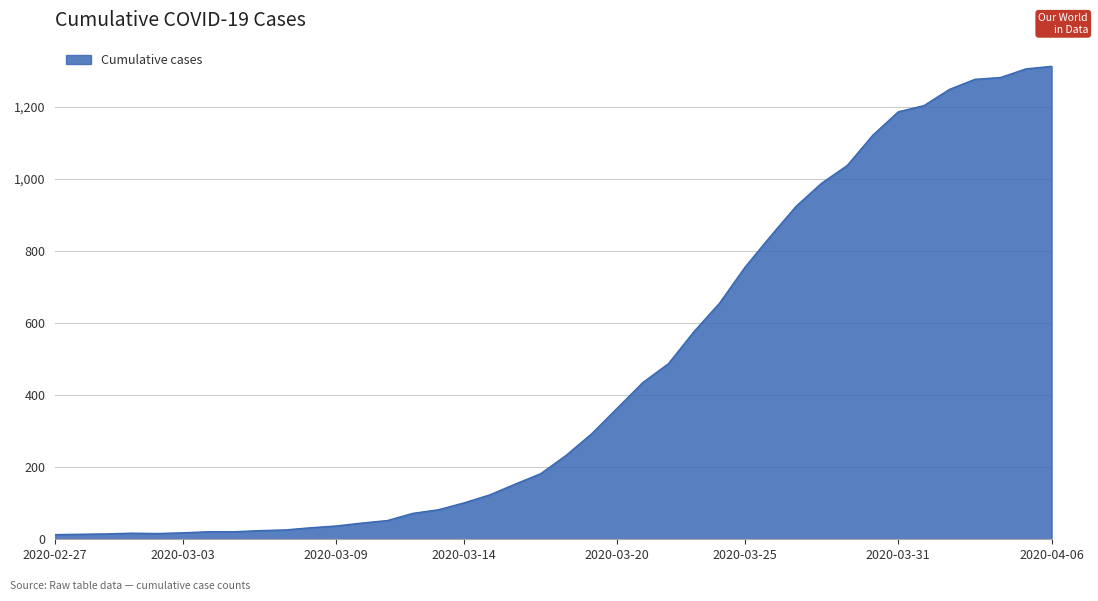

What is the maximum value shown in the chart?

1312